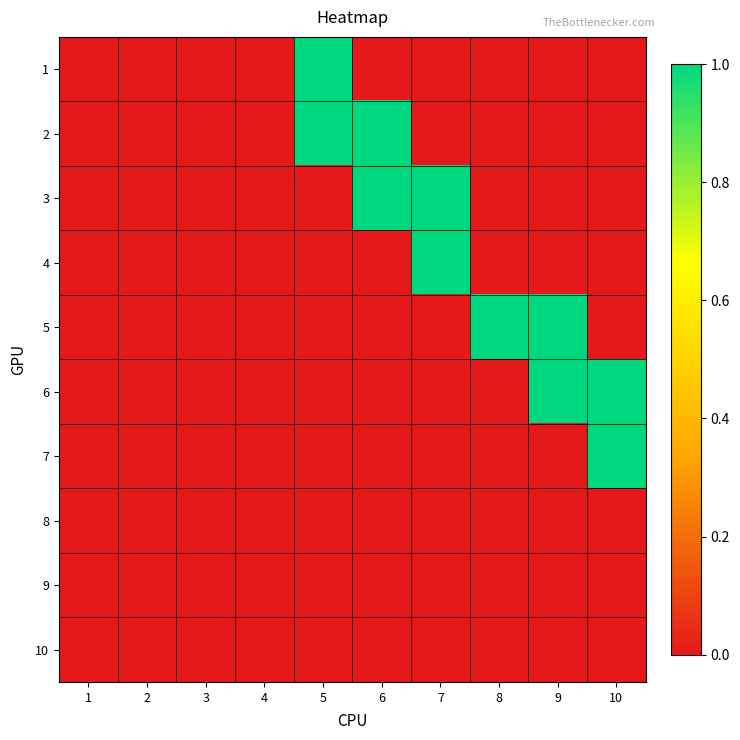

Which label corresponds to the smallest value in the chart?

1